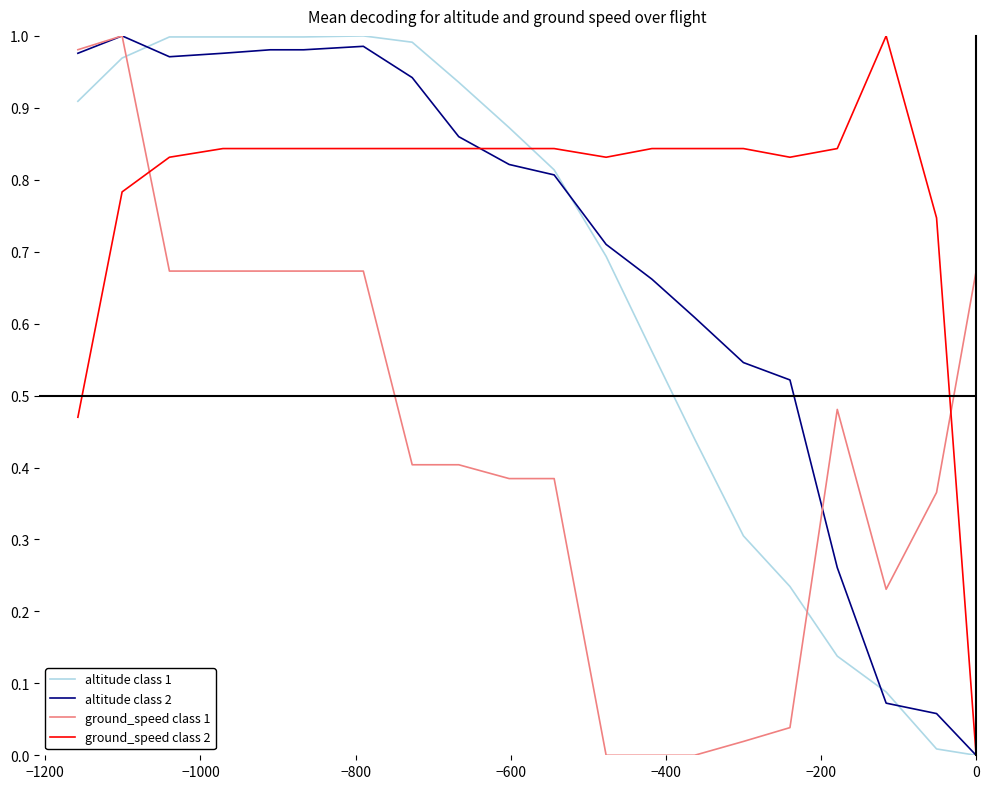

Does the chart display data point markers on the line(s)?

No